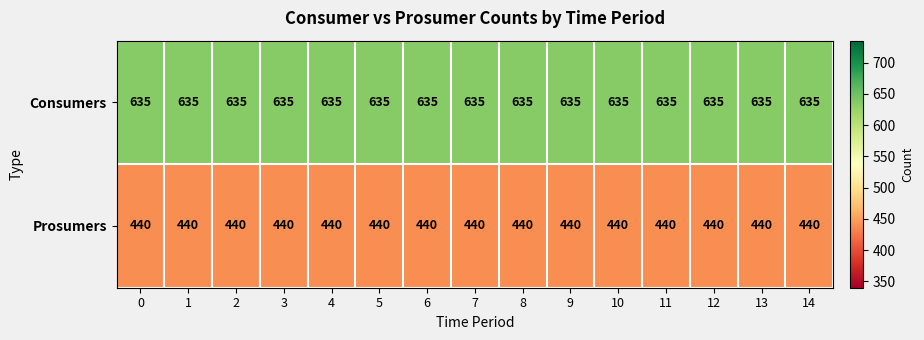

Is it true that Consumers equals 635 at 11?

True